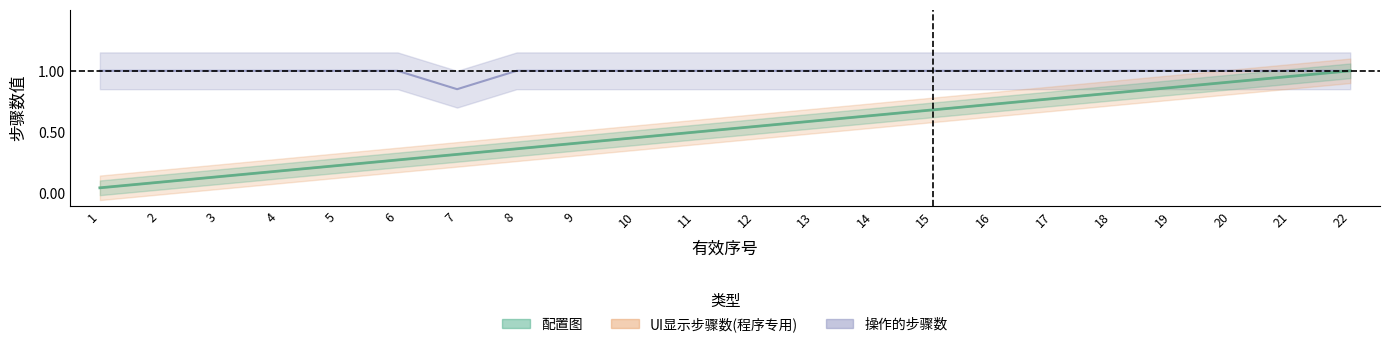

True or false: 操作的步骤数 and 配置图 intersect in this chart.

False